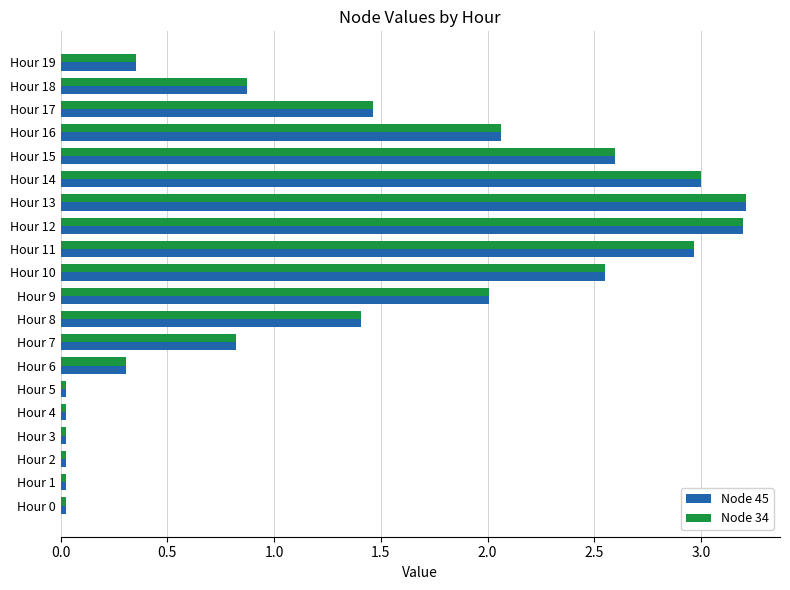

Is the value of Node 45 at Hour 0 greater than the value of Node 34 at Hour 11?

No